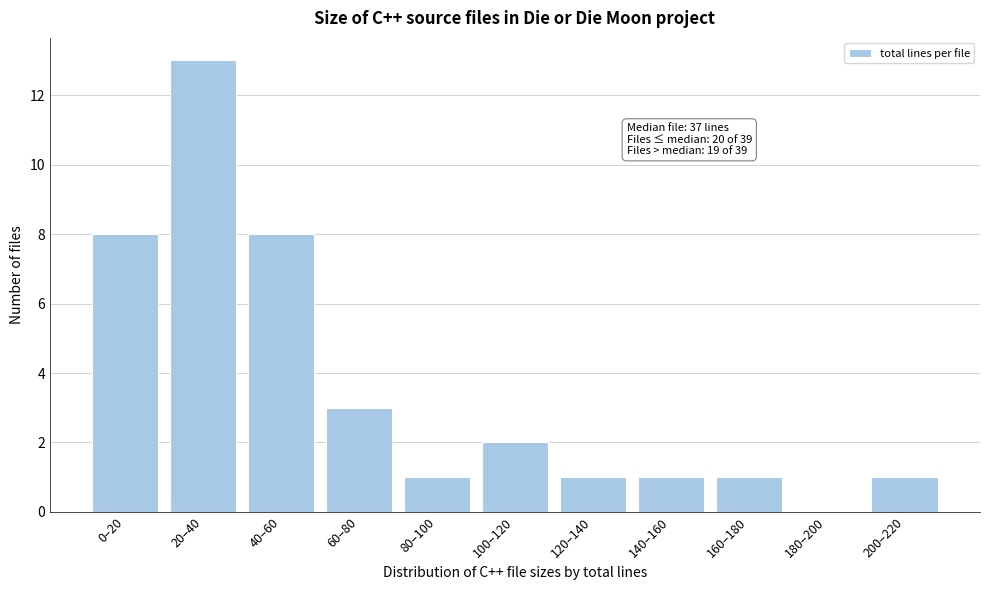

Reading left to right, what are all the values shown in this chart?

0–20=8	20–40=13	40–60=8	60–80=3	80–100=1	100–120=2	120–140=1	140–160=1	160–180=1	180–200=0	200–220=1